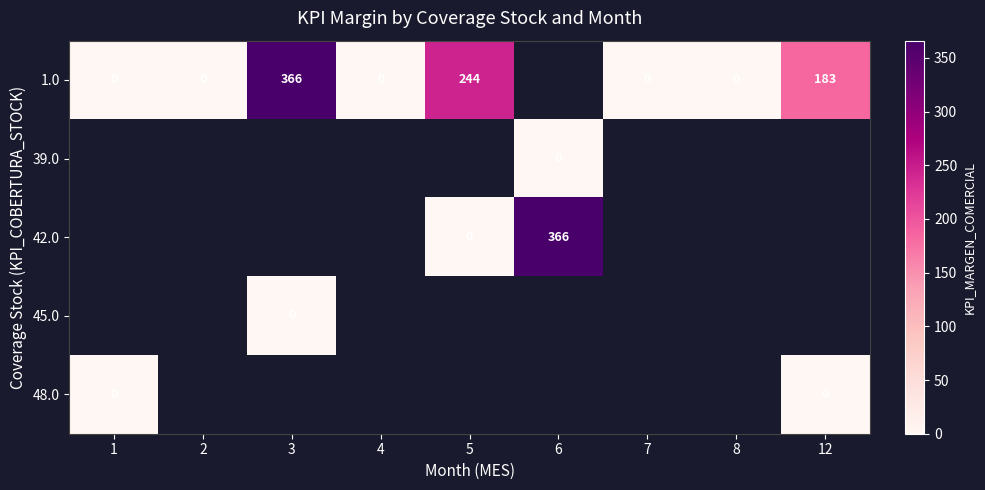

Is it true that 1.0 equals 339 at 5?

False